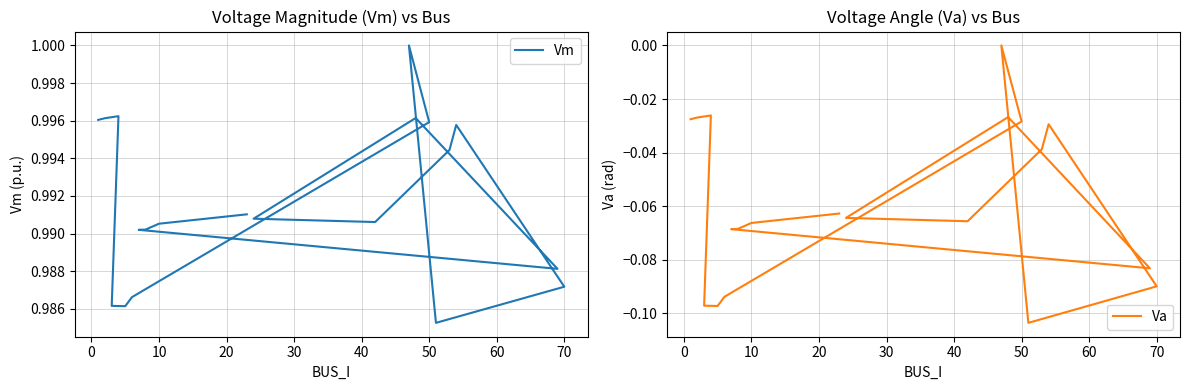

In Va, how many points are lower than both neighbors (excluding endpoints)?

4